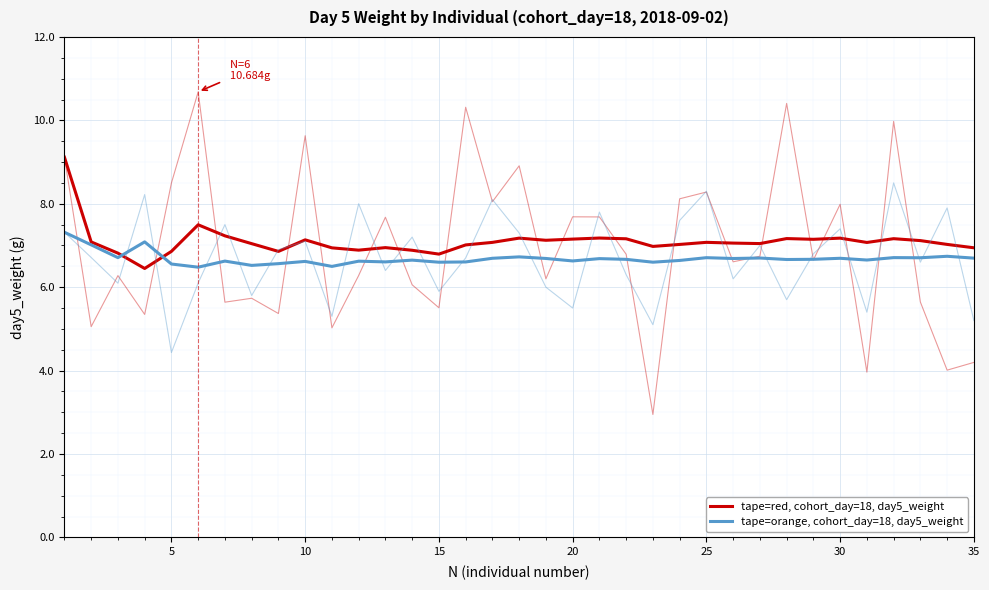

How many series are shown in this chart?

2